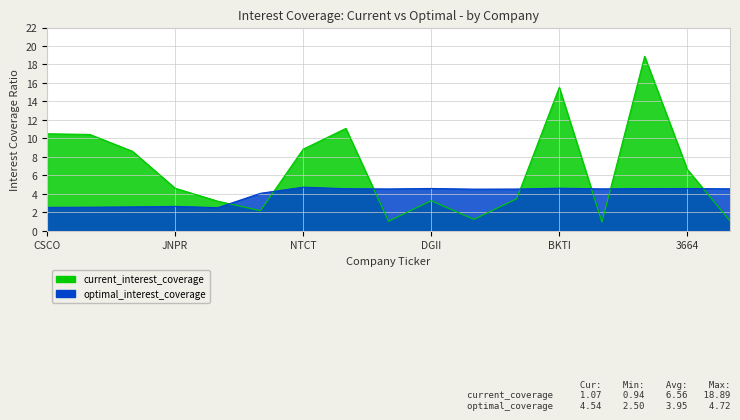

How many intersections are there between current_interest_coverage and optimal_interest_coverage?

7